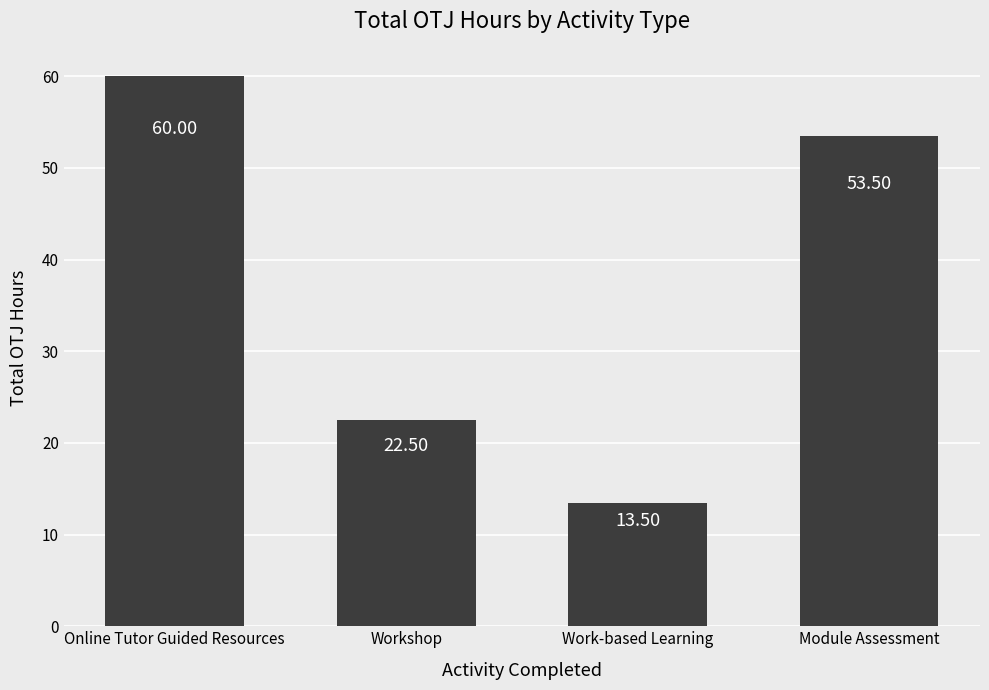

Reading left to right, what are all the values shown in this chart?

Online Tutor Guided Resources=60.0	Workshop=22.5	Work-based Learning=13.5	Module Assessment=53.5